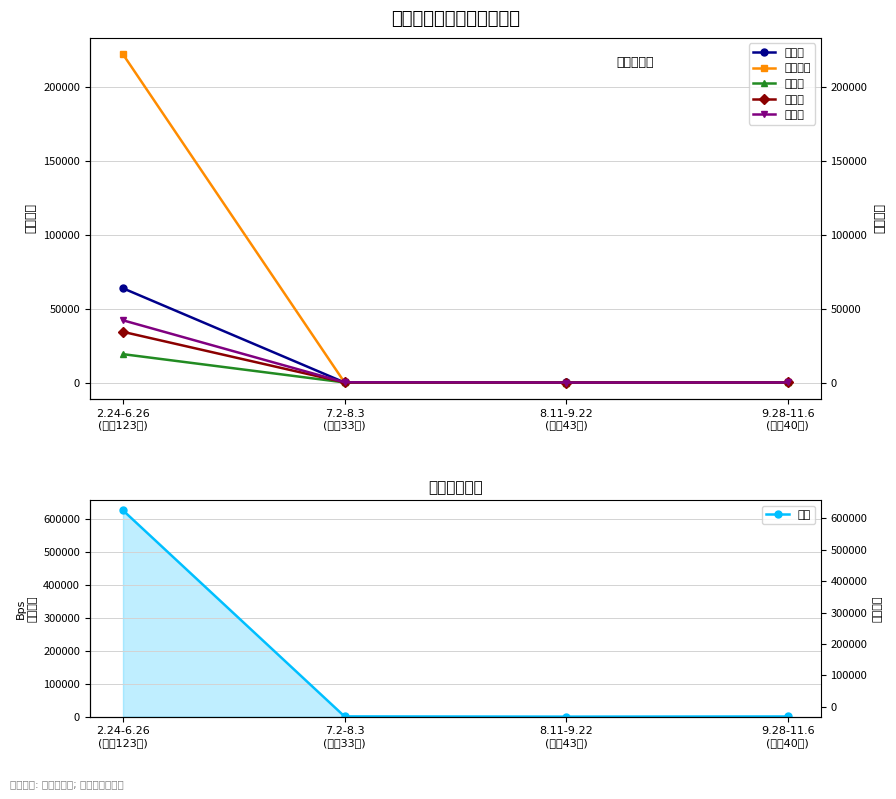

Reading right to left, extract all data points from this chart.

闵行区: 9.28-11.6
(历时40天)=84	8.11-9.22
(历时43天)=29	7.2-8.3
(历时33天)=56	2.24-6.26
(历时123天)=63874
浦东新区: 9.28-11.6
(历时40天)=95	8.11-9.22
(历时43天)=20	7.2-8.3
(历时33天)=114	2.24-6.26
(历时123天)=222449
普陀区: 9.28-11.6
(历时40天)=37	8.11-9.22
(历时43天)=4	7.2-8.3
(历时33天)=71	2.24-6.26
(历时123天)=19240
杨浦区: 9.28-11.6
(历时40天)=60	8.11-9.22
(历时43天)=11	7.2-8.3
(历时33天)=101	2.24-6.26
(历时123天)=34365
宝山区: 9.28-11.6
(历时40天)=48	8.11-9.22
(历时43天)=3	7.2-8.3
(历时33天)=182	2.24-6.26
(历时123天)=42179
合计: 9.28-11.6
(历时40天)=604	8.11-9.22
(历时43天)=122	7.2-8.3
(历时33天)=805	2.24-6.26
(历时123天)=627117